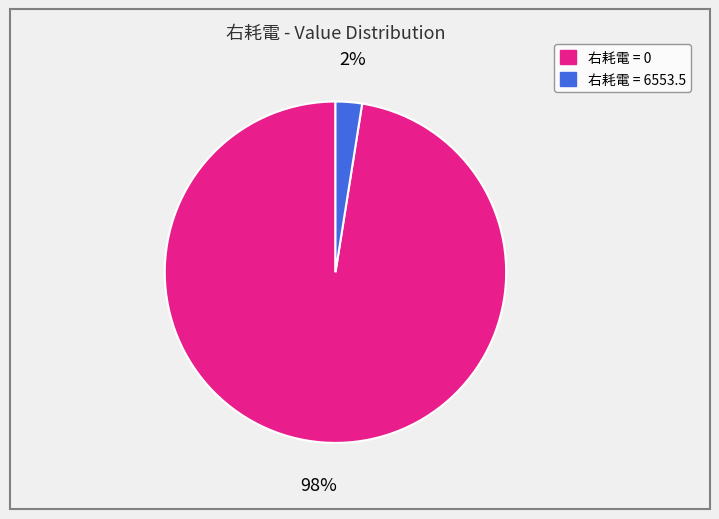

Is it true that 右耗電 = 6553.5 is 2% of the pie?

True